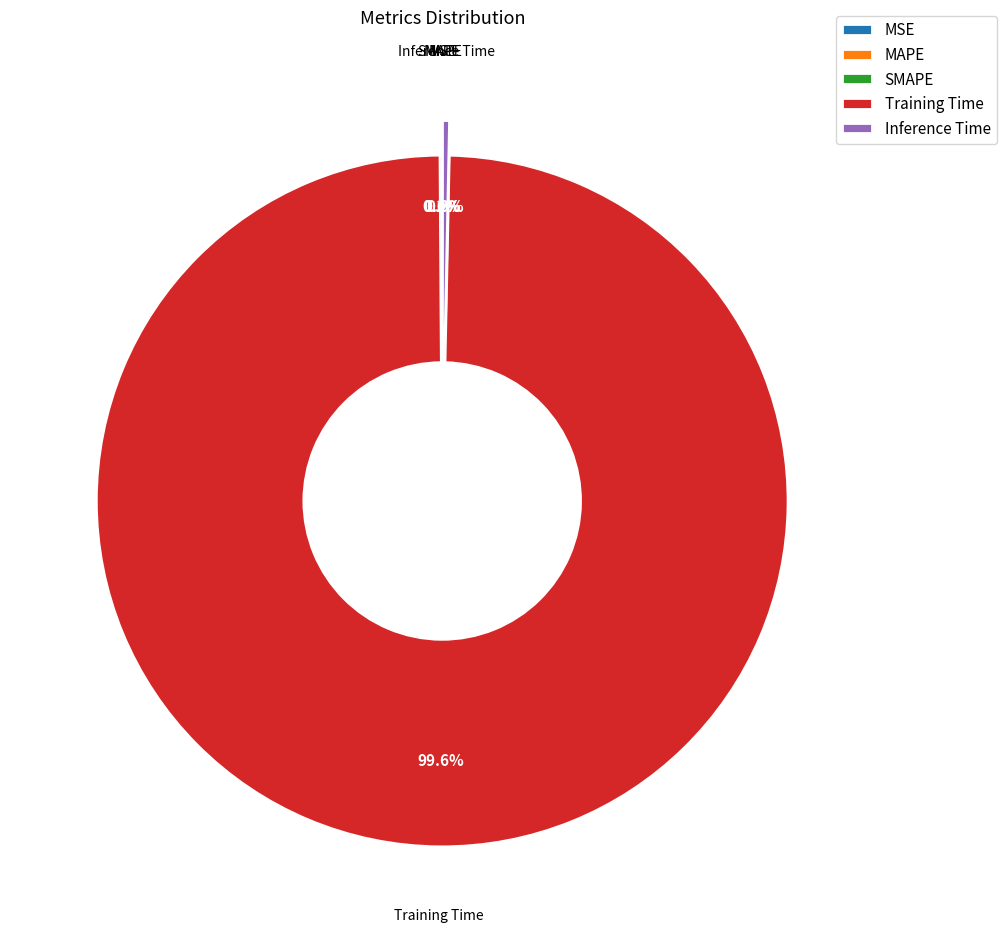

How much of the chart is everything except Inference Time?

99.7%